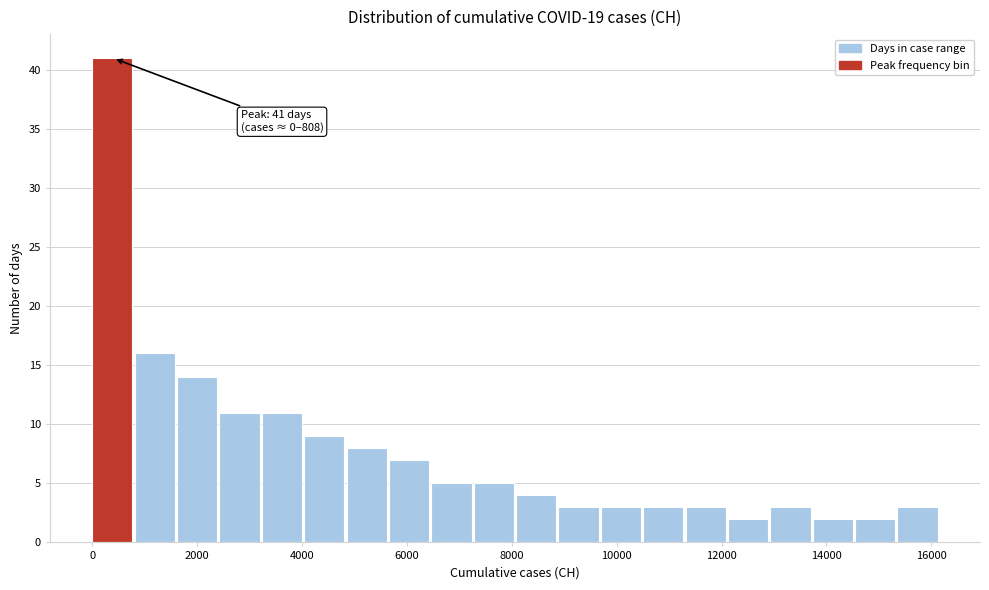

Over which range of the x-axis is the bar tallest?

0 to 800